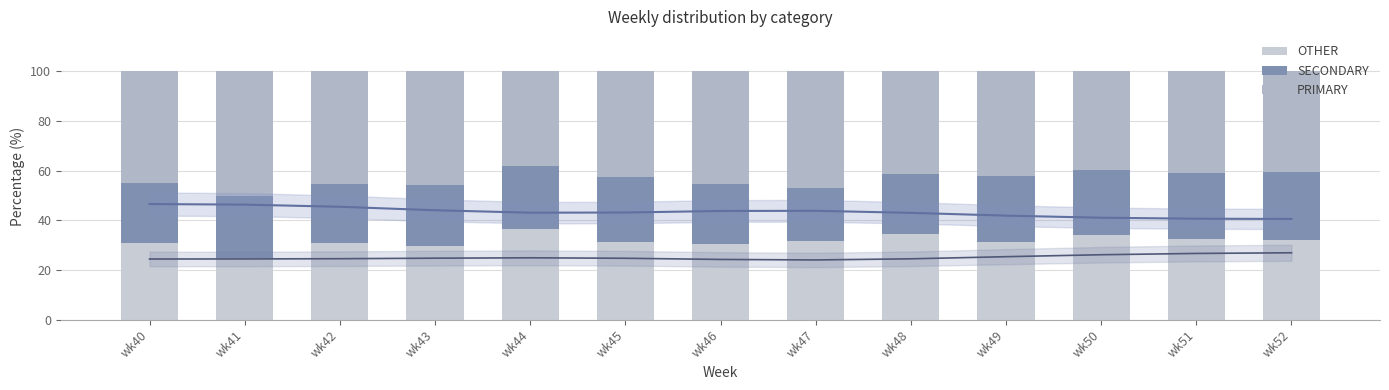

What is the difference between the maximum and minimum values in the SECONDARY series?

6.1